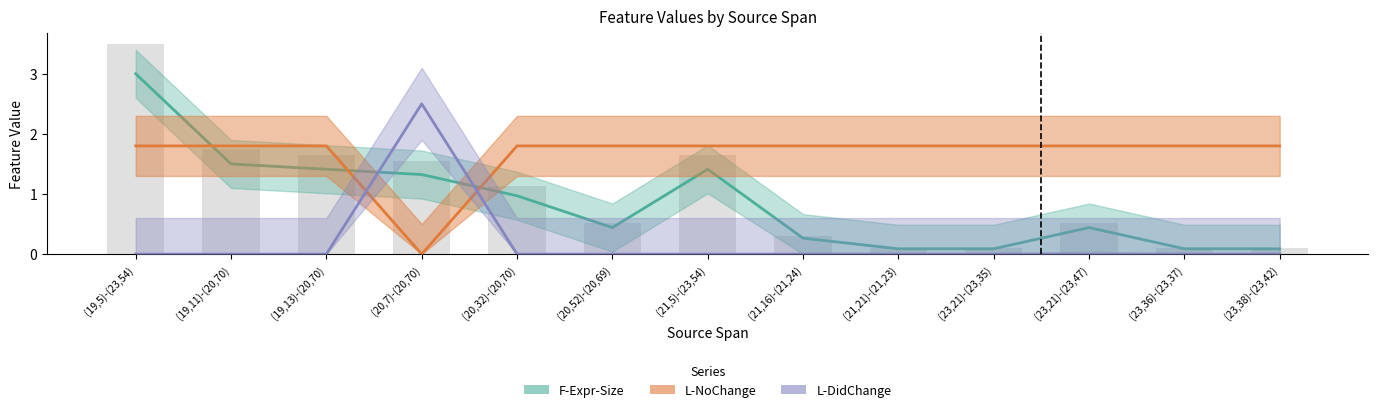

Which category has the lowest value in the F-Expr-Size series?

(21,21)-(21,23)